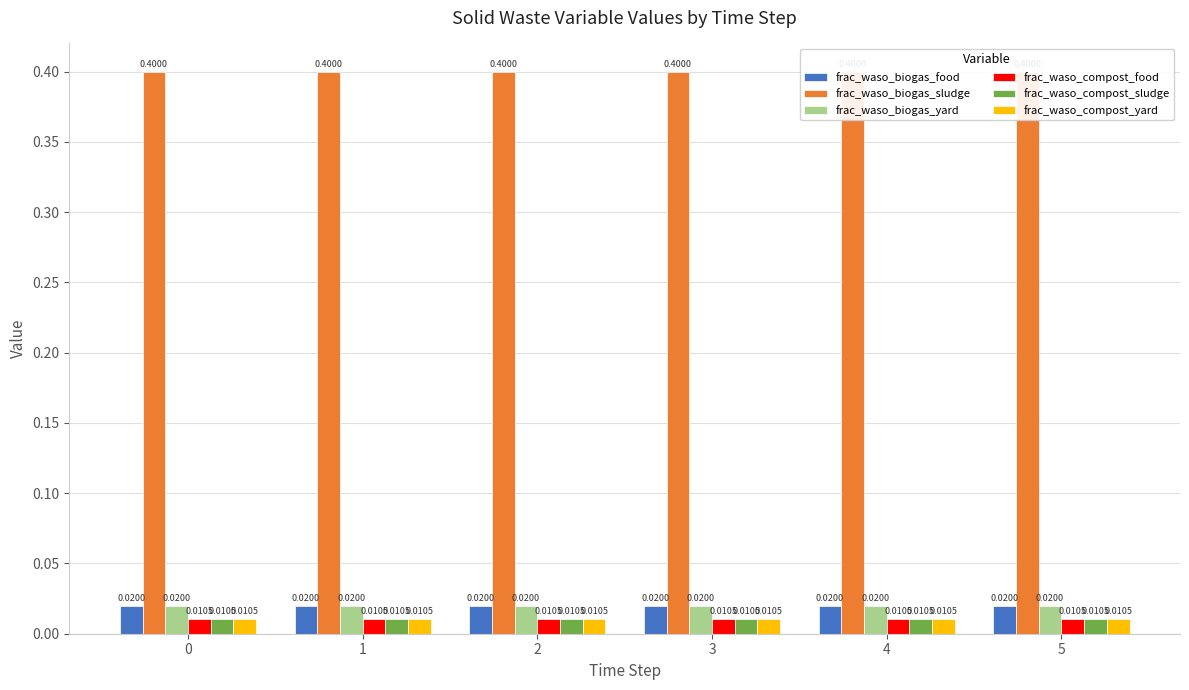

Which has a higher value, 4 or 3?

4